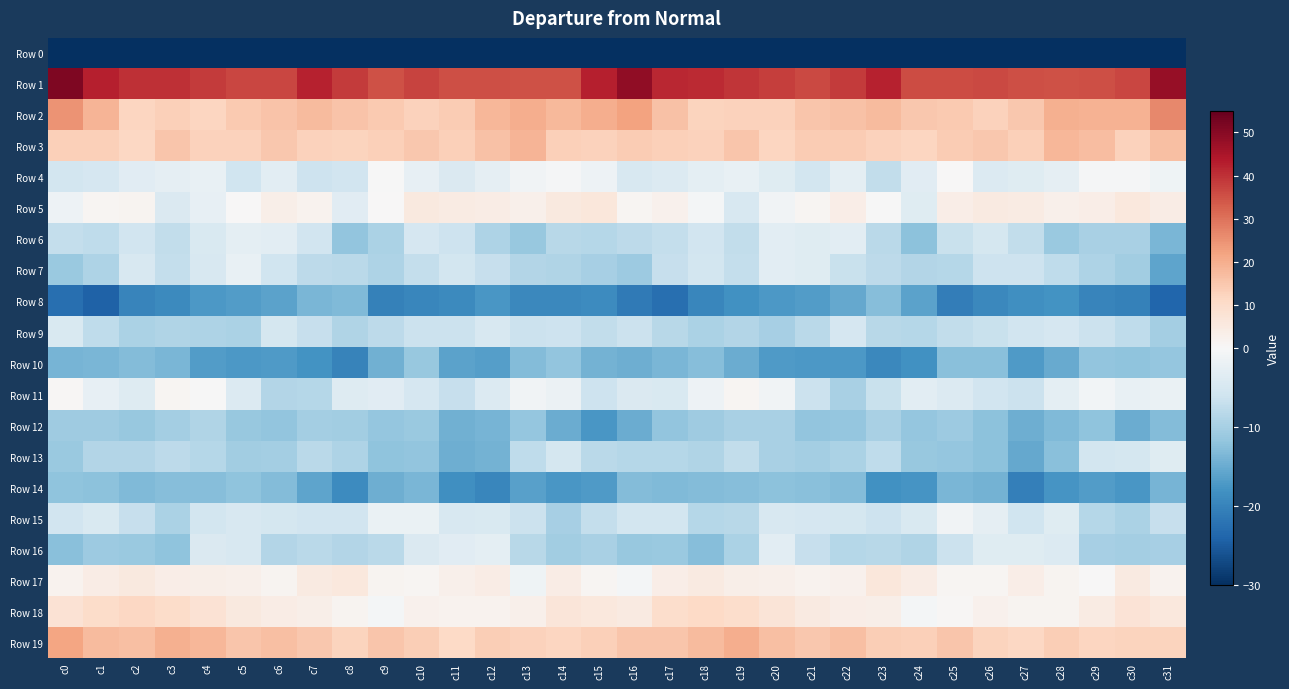

Reading left to right, list all the values displayed in this chart.

Row 0: c0=-226.6	c1=-202.7	c2=-200.8	c3=-198.9	c4=-198.9	c5=-199.6	c6=-199.9	c7=-199.6	c8=-196.8	c9=-195.4	c10=-196.1	c11=-197.2	c12=-195.6	c13=-197.0	c14=-197.6	c15=-183.9	c16=-185.4	c17=-201.5	c18=-198.9	c19=-199.1	c20=-199.1	c21=-199.5	c22=-200.3	c23=-198.8	c24=-195.8	c25=-195.5	c26=-196.7	c27=-196.5	c28=-195.9	c29=-197.8	c30=-195.0	c31=-200.5
Row 1: c0=51.4	c1=42.6	c2=40.1	c3=40.3	c4=38.7	c5=36.5	c6=36.8	c7=42.2	c8=38.6	c9=34.9	c10=37.2	c11=35.4	c12=35.7	c13=35.2	c14=34.9	c15=42.9	c16=49.0	c17=41.4	c18=41.0	c19=39.4	c20=38.0	c21=36.2	c22=38.5	c23=42.3	c24=36.0	c25=35.8	c26=36.4	c27=35.6	c28=35.2	c29=35.4	c30=36.7	c31=47.9
Row 2: c0=24.8	c1=18.6	c2=11.9	c3=13.3	c4=12.0	c5=14.3	c6=15.5	c7=17.6	c8=15.8	c9=14.5	c10=12.9	c11=13.8	c12=18.1	c13=19.8	c14=17.8	c15=20.1	c16=22.3	c17=16.2	c18=12.2	c19=12.6	c20=12.8	c21=15.2	c22=16.2	c23=17.5	c24=14.6	c25=14.2	c26=12.8	c27=15.0	c28=19.7	c29=19.1	c30=19.2	c31=26.3
Row 3: c0=12.9	c1=13.1	c2=11.5	c3=15.4	c4=12.9	c5=12.7	c6=14.6	c7=12.6	c8=12.4	c9=13.1	c10=14.8	c11=13.1	c12=16.3	c13=18.7	c14=13.2	c15=12.7	c16=14.0	c17=13.1	c18=12.8	c19=15.5	c20=11.8	c21=14.1	c22=13.9	c23=12.5	c24=11.9	c25=13.9	c26=14.7	c27=13.3	c28=18.2	c29=17.0	c30=12.8	c31=16.5
Row 4: c0=-5.6	c1=-5.1	c2=-3.3	c3=-2.7	c4=-2.3	c5=-5.9	c6=-3.1	c7=-6.1	c8=-5.7	c9=-0.0	c10=-2.5	c11=-4.4	c12=-2.8	c13=-1.0	c14=-0.3	c15=-1.6	c16=-4.8	c17=-4.0	c18=-3.0	c19=-2.3	c20=-3.7	c21=-5.5	c22=-3.0	c23=-7.4	c24=-3.5	c25=0.2	c26=-4.0	c27=-3.7	c28=-2.6	c29=-0.4	c30=-0.3	c31=-1.3
Row 5: c0=-1.5	c1=1.1	c2=1.6	c3=-4.4	c4=-2.5	c5=0.1	c6=3.3	c7=2.0	c8=-3.4	c9=0.1	c10=5.4	c11=4.5	c12=4.1	c13=2.6	c14=5.4	c15=6.1	c16=1.3	c17=2.5	c18=-0.7	c19=-4.8	c20=-1.0	c21=0.9	c22=3.8	c23=-0.2	c24=-3.7	c25=3.5	c26=4.9	c27=4.4	c28=2.7	c29=3.4	c30=5.9	c31=4.2
Row 6: c0=-7.1	c1=-7.6	c2=-5.8	c3=-7.4	c4=-4.6	c5=-3.0	c6=-3.1	c7=-5.7	c8=-11.7	c9=-9.4	c10=-5.0	c11=-6.2	c12=-9.3	c13=-11.3	c14=-8.3	c15=-8.7	c16=-7.9	c17=-7.0	c18=-5.8	c19=-7.4	c20=-3.1	c21=-3.5	c22=-3.2	c23=-8.1	c24=-12.4	c25=-6.6	c26=-5.2	c27=-7.4	c28=-11.2	c29=-9.8	c30=-9.7	c31=-13.7
Row 7: c0=-11.2	c1=-9.2	c2=-4.8	c3=-7.1	c4=-4.9	c5=-2.3	c6=-5.9	c7=-7.8	c8=-8.0	c9=-9.2	c10=-7.1	c11=-5.5	c12=-6.9	c13=-8.9	c14=-9.0	c15=-10.0	c16=-10.8	c17=-7.0	c18=-5.5	c19=-7.1	c20=-3.1	c21=-3.6	c22=-6.7	c23=-7.9	c24=-8.9	c25=-8.6	c26=-6.3	c27=-6.2	c28=-7.6	c29=-9.4	c30=-10.5	c31=-15.9
Row 8: c0=-22.7	c1=-24.4	c2=-19.8	c3=-19.1	c4=-17.3	c5=-16.9	c6=-16.1	c7=-13.7	c8=-13.3	c9=-20.2	c10=-19.6	c11=-19.1	c12=-17.5	c13=-19.3	c14=-19.3	c15=-18.8	c16=-21.2	c17=-22.6	c18=-19.5	c19=-18.2	c20=-17.3	c21=-16.8	c22=-15.3	c23=-12.8	c24=-16.1	c25=-20.8	c26=-19.4	c27=-18.4	c28=-17.8	c29=-19.9	c30=-20.3	c31=-23.8
Row 9: c0=-4.7	c1=-7.7	c2=-9.5	c3=-9.0	c4=-9.2	c5=-9.5	c6=-5.4	c7=-6.9	c8=-8.9	c9=-7.9	c10=-6.5	c11=-6.5	c12=-4.9	c13=-6.4	c14=-6.1	c15=-7.3	c16=-6.4	c17=-8.4	c18=-9.5	c19=-8.7	c20=-10.0	c21=-8.1	c22=-5.0	c23=-8.3	c24=-8.5	c25=-7.5	c26=-6.6	c27=-5.8	c28=-5.0	c29=-6.4	c30=-7.6	c31=-10.2
Row 10: c0=-14.0	c1=-13.7	c2=-13.0	c3=-13.7	c4=-16.8	c5=-17.1	c6=-17.1	c7=-17.9	c8=-19.9	c9=-14.5	c10=-11.3	c11=-16.0	c12=-16.5	c13=-13.0	c14=-11.7	c15=-14.1	c16=-14.6	c17=-13.6	c18=-12.8	c19=-14.8	c20=-17.1	c21=-17.3	c22=-17.2	c23=-19.3	c24=-18.2	c25=-12.6	c26=-12.6	c27=-17.0	c28=-15.2	c29=-11.8	c30=-12.0	c31=-11.7
Row 11: c0=0.8	c1=-2.5	c2=-3.8	c3=1.1	c4=-0.1	c5=-4.1	c6=-8.9	c7=-8.7	c8=-3.8	c9=-3.4	c10=-5.1	c11=-7.0	c12=-4.1	c13=-1.1	c14=-1.7	c15=-6.3	c16=-4.4	c17=-4.6	c18=-1.4	c19=1.1	c20=-1.0	c21=-6.5	c22=-9.6	c23=-6.8	c24=-3.1	c25=-4.1	c26=-5.7	c27=-6.4	c28=-2.8	c29=-0.8	c30=-2.2	c31=-2.1
Row 12: c0=-10.7	c1=-10.6	c2=-11.4	c3=-10.3	c4=-9.1	c5=-11.4	c6=-11.9	c7=-10.3	c8=-10.4	c9=-11.5	c10=-11.2	c11=-14.4	c12=-14.0	c13=-11.6	c14=-14.8	c15=-17.4	c16=-15.0	c17=-11.8	c18=-10.7	c19=-9.8	c20=-9.8	c21=-11.8	c22=-11.6	c23=-9.6	c24=-11.7	c25=-10.9	c26=-12.2	c27=-14.6	c28=-13.3	c29=-12.1	c30=-14.8	c31=-12.9
Row 13: c0=-11.2	c1=-8.7	c2=-8.9	c3=-7.8	c4=-8.7	c5=-10.4	c6=-10.2	c7=-8.0	c8=-9.2	c9=-12.0	c10=-11.8	c11=-14.6	c12=-14.3	c13=-7.7	c14=-5.3	c15=-8.2	c16=-8.6	c17=-8.5	c18=-9.0	c19=-7.4	c20=-9.7	c21=-10.3	c22=-9.6	c23=-7.5	c24=-11.5	c25=-11.5	c26=-12.2	c27=-15.2	c28=-12.6	c29=-5.5	c30=-5.3	c31=-3.6
Row 14: c0=-12.0	c1=-12.4	c2=-13.2	c3=-12.8	c4=-12.7	c5=-12.0	c6=-13.0	c7=-15.8	c8=-18.8	c9=-14.6	c10=-13.7	c11=-18.4	c12=-19.7	c13=-16.3	c14=-17.5	c15=-17.0	c16=-13.0	c17=-13.2	c18=-13.1	c19=-12.9	c20=-12.2	c21=-12.5	c22=-13.1	c23=-18.1	c24=-17.6	c25=-13.8	c26=-14.3	c27=-20.4	c28=-17.8	c29=-16.7	c30=-17.4	c31=-13.9
Row 15: c0=-5.8	c1=-4.6	c2=-6.8	c3=-9.4	c4=-5.4	c5=-4.7	c6=-5.3	c7=-5.8	c8=-5.7	c9=-2.0	c10=-1.9	c11=-4.9	c12=-4.5	c13=-6.3	c14=-9.9	c15=-7.1	c16=-5.5	c17=-5.4	c18=-8.5	c19=-8.3	c20=-4.8	c21=-5.0	c22=-5.2	c23=-6.2	c24=-4.6	c25=-1.1	c26=-2.7	c27=-5.9	c28=-3.7	c29=-8.6	c30=-9.5	c31=-6.9
Row 16: c0=-12.4	c1=-10.9	c2=-11.2	c3=-12.1	c4=-4.4	c5=-4.9	c6=-8.8	c7=-8.2	c8=-8.9	c9=-8.2	c10=-4.3	c11=-3.3	c12=-3.0	c13=-8.4	c14=-10.4	c15=-9.7	c16=-11.3	c17=-11.1	c18=-12.7	c19=-9.5	c20=-3.2	c21=-7.0	c22=-8.6	c23=-8.3	c24=-9.0	c25=-6.5	c26=-3.6	c27=-3.5	c28=-4.2	c29=-10.0	c30=-10.2	c31=-9.9
Row 17: c0=1.9	c1=3.9	c2=5.3	c3=3.6	c4=3.1	c5=2.8	c6=1.6	c7=5.1	c8=5.6	c9=1.5	c10=0.9	c11=2.8	c12=3.9	c13=-1.2	c14=4.2	c15=1.0	c16=-0.6	c17=3.5	c18=4.8	c19=3.3	c20=3.0	c21=2.1	c22=2.4	c23=6.1	c24=3.9	c25=1.3	c26=1.1	c27=3.5	c28=1.5	c29=0.3	c30=5.1	c31=2.1
Row 18: c0=8.0	c1=10.0	c2=11.5	c3=10.2	c4=8.0	c5=5.5	c6=4.0	c7=3.4	c8=1.4	c9=-0.6	c10=2.5	c11=1.9	c12=2.0	c13=3.0	c14=6.8	c15=5.6	c16=5.0	c17=9.5	c18=11.1	c19=9.5	c20=6.9	c21=4.7	c22=3.6	c23=3.1	c24=-0.5	c25=0.8	c26=2.6	c27=1.5	c28=1.6	c29=4.6	c30=7.6	c31=5.8
Row 19: c0=21.6	c1=17.4	c2=16.5	c3=19.6	c4=18.2	c5=15.1	c6=16.5	c7=14.8	c8=12.3	c9=15.3	c10=13.4	c11=11.1	c12=13.7	c13=12.6	c14=11.7	c15=13.2	c16=15.4	c17=15.4	c18=17.4	c19=19.9	c20=16.5	c21=15.0	c22=16.6	c23=13.3	c24=12.9	c25=15.1	c26=12.4	c27=11.5	c28=13.6	c29=11.9	c30=12.2	c31=12.1